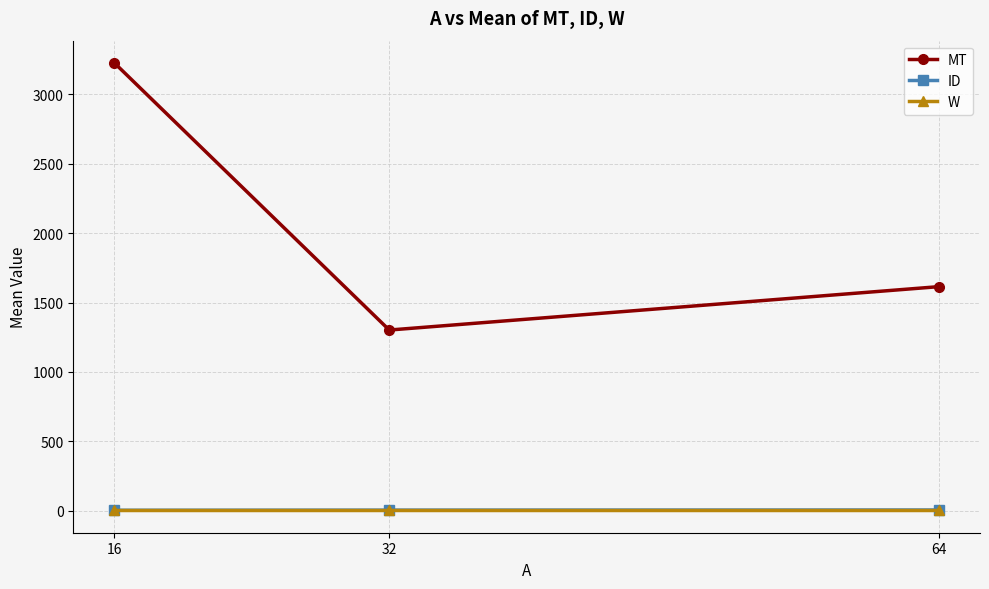

List the labels in order of MT value, largest first.

16, 64, 32